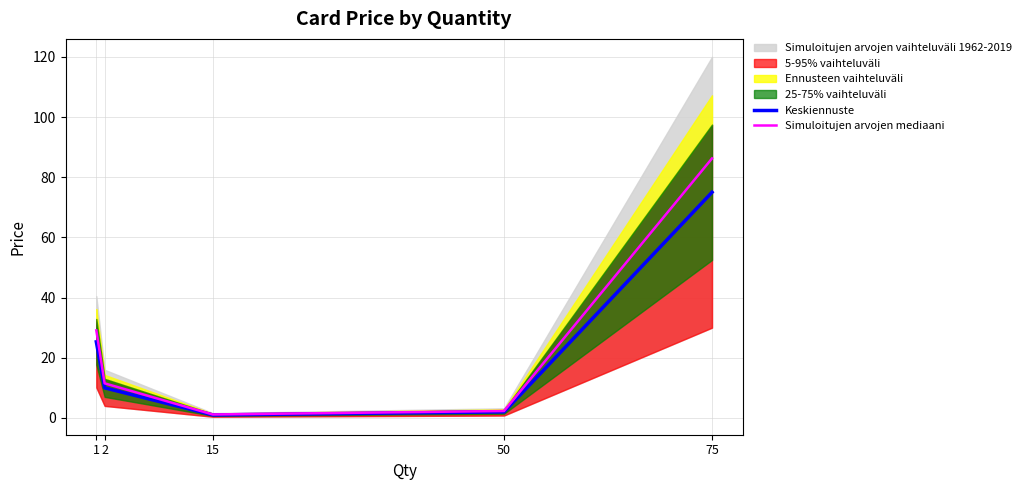

The value of Keskiennuste at 1 is 15.6. True or false?

False